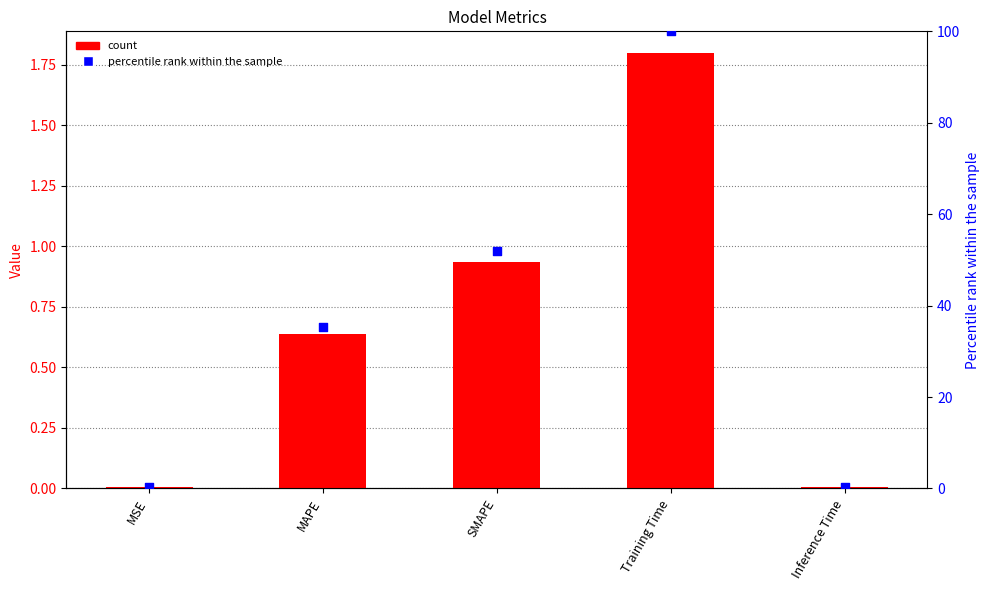

Which series reaches the maximum Y coordinate?

percentile rank within the sample